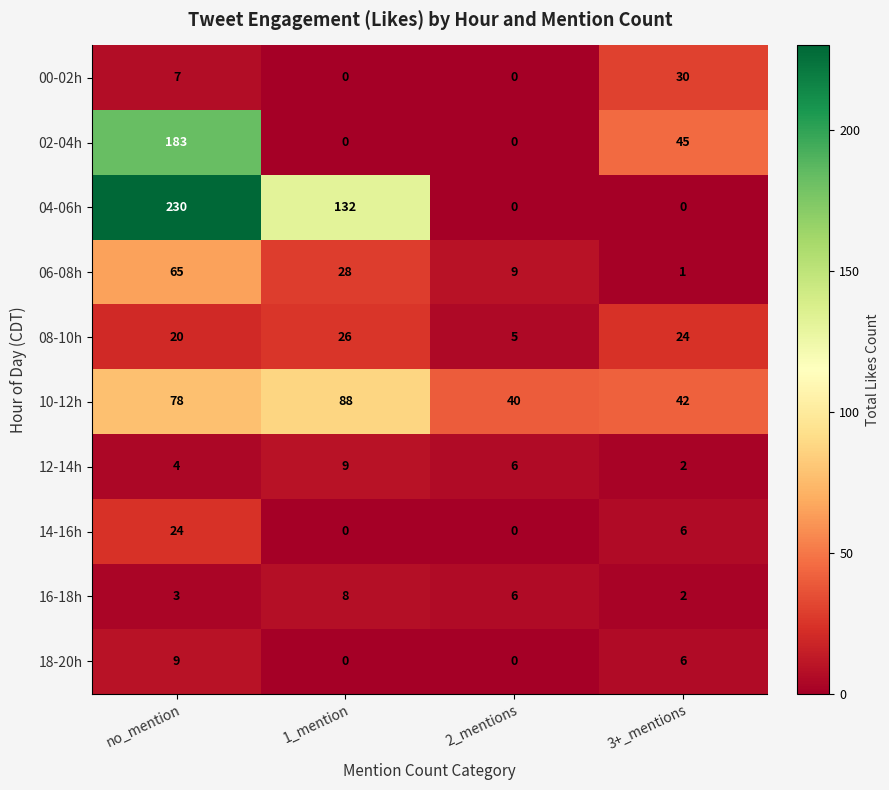

At which label is 12-14h closest to 5?

no_mention